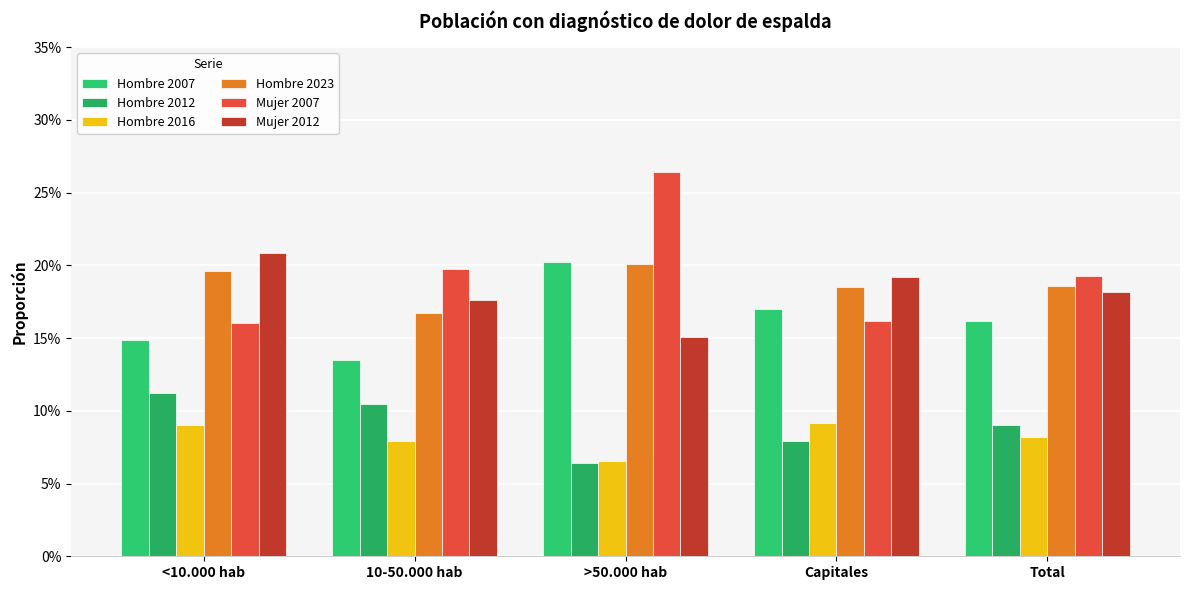

The Hombre 2012 series shows 0.1 at <10.000 hab. True or false?

True